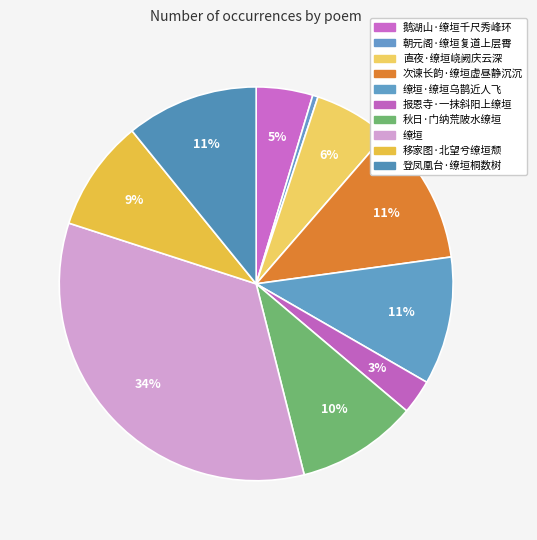

What percentage do 鹅湖山·缭垣千尺秀峰环 and 登凤凰台·缭垣桐数树 together represent?

15.5%